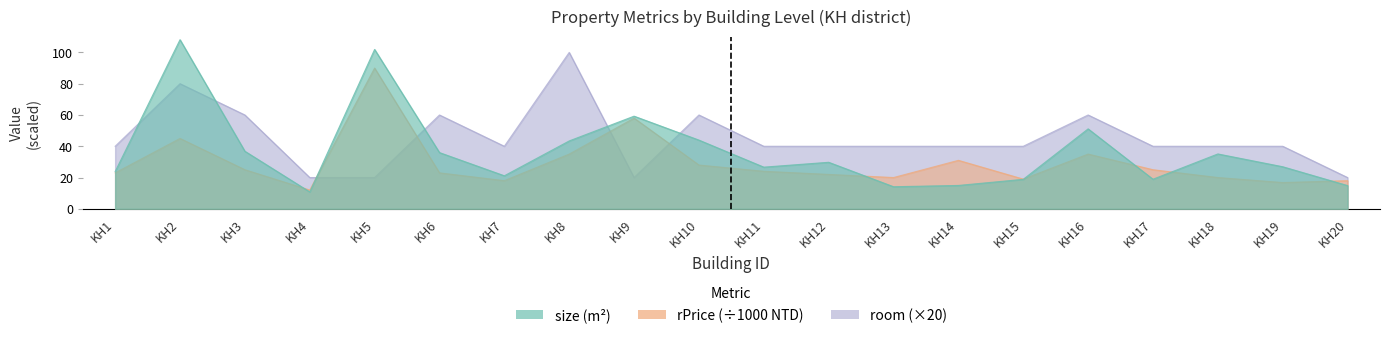

Is the value of size at KH5 greater than the value of rPrice at KH4?

Yes